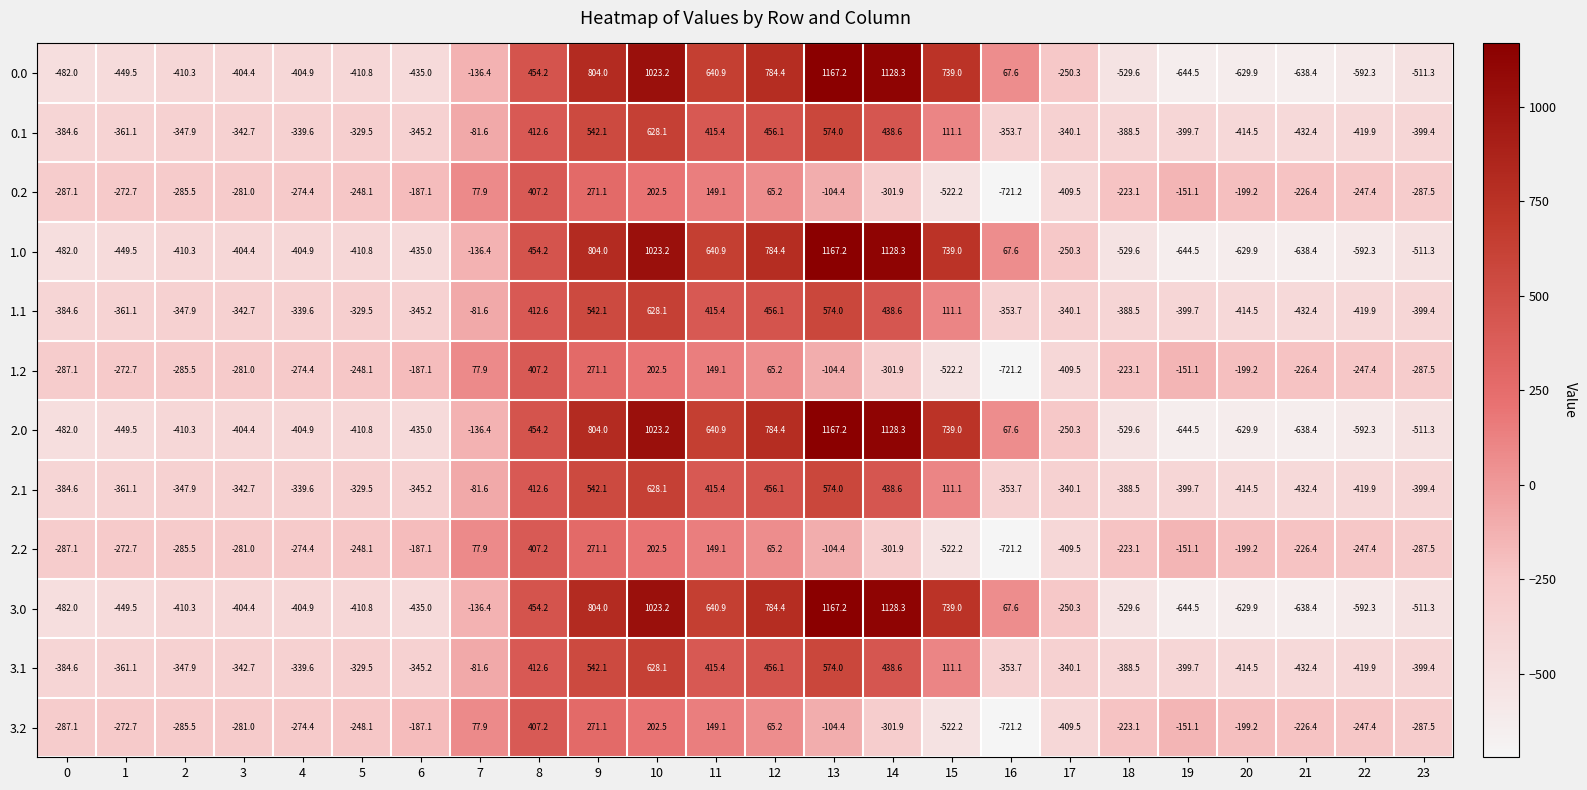

Which category has the highest value in the 1.1 series?

10